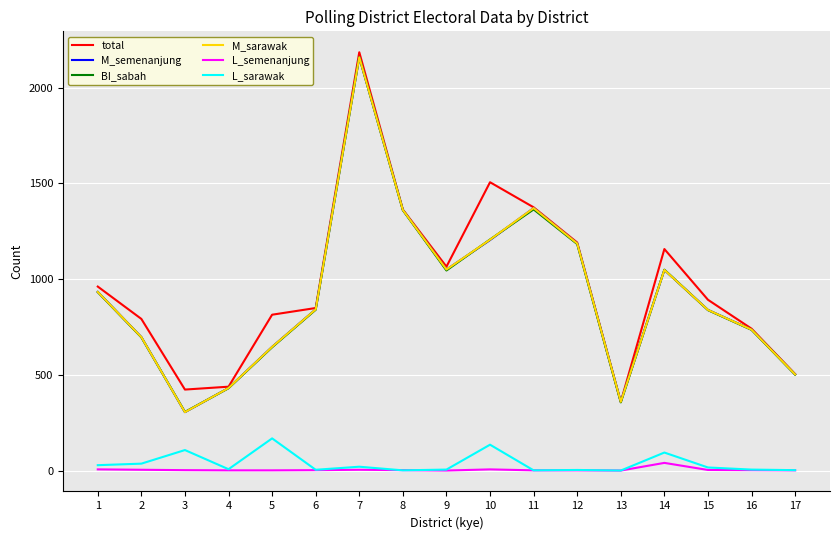

True or false: L_sarawak and BI_sabah intersect in this chart.

False